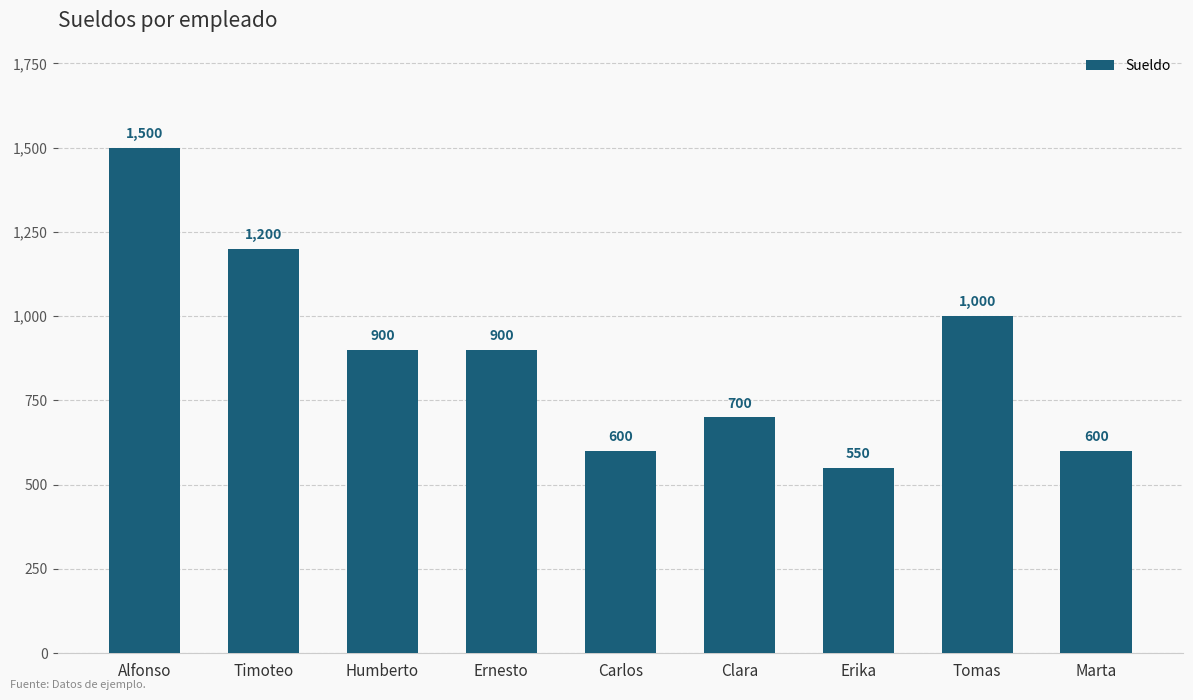

Reading right to left, what are all the values shown in this chart?

Marta=600	Tomas=1000	Erika=550	Clara=700	Carlos=600	Ernesto=900	Humberto=900	Timoteo=1200	Alfonso=1500